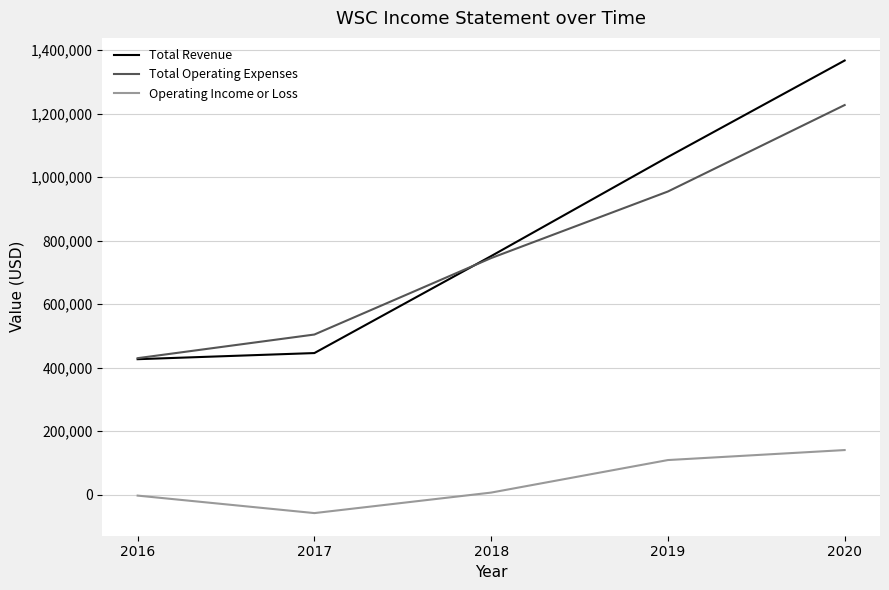

Reading left to right, transcribe all the data shown in this chart.

Total Revenue: 426600	445900	751400	1063700	1367600
Total Operating Expenses: 429800	504300	745200	954900	1227300
Operating Income or Loss: -3200	-58300	6300	108800	140300